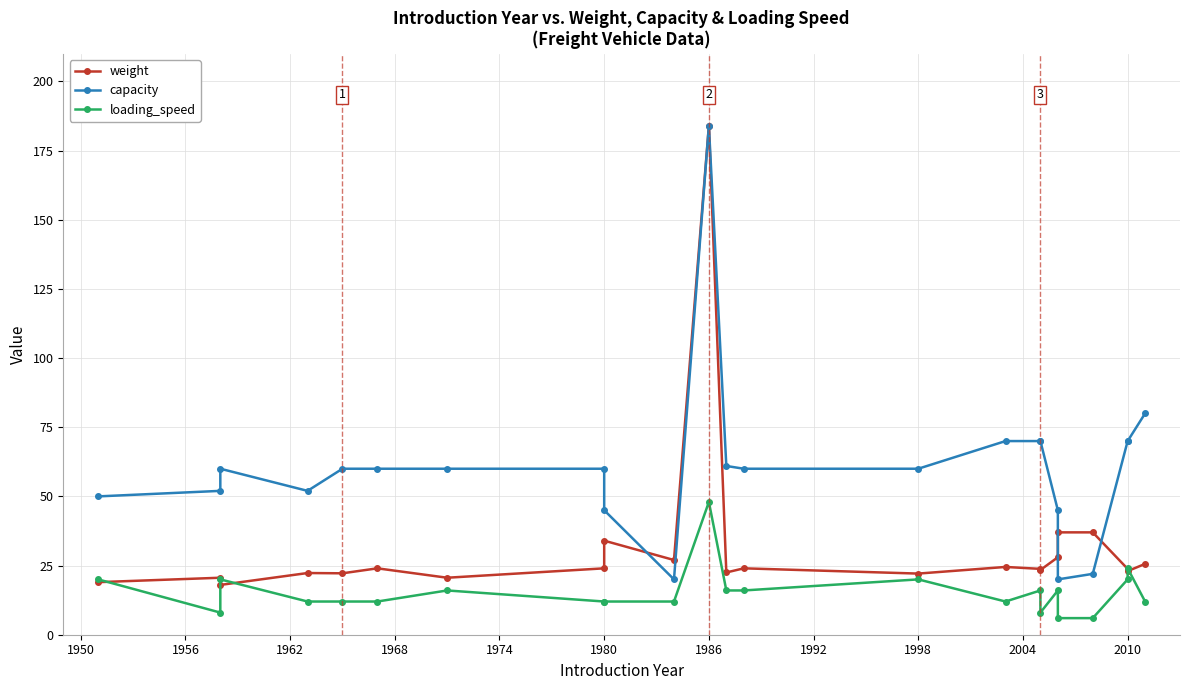

Which series ends up on top after the final intersection of loading_speed and weight?

weight